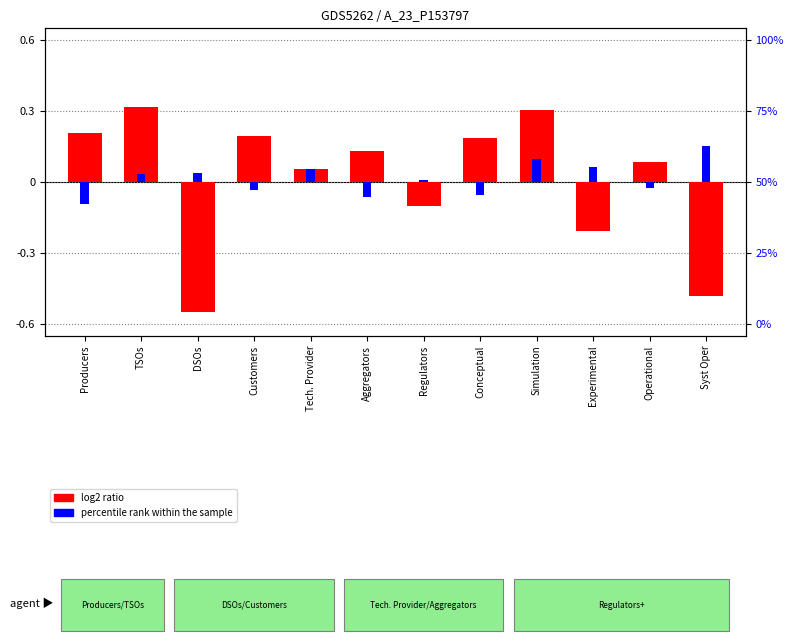

What is the difference between the log2 ratio values at Conceptual and Tech. Provider?

0.1